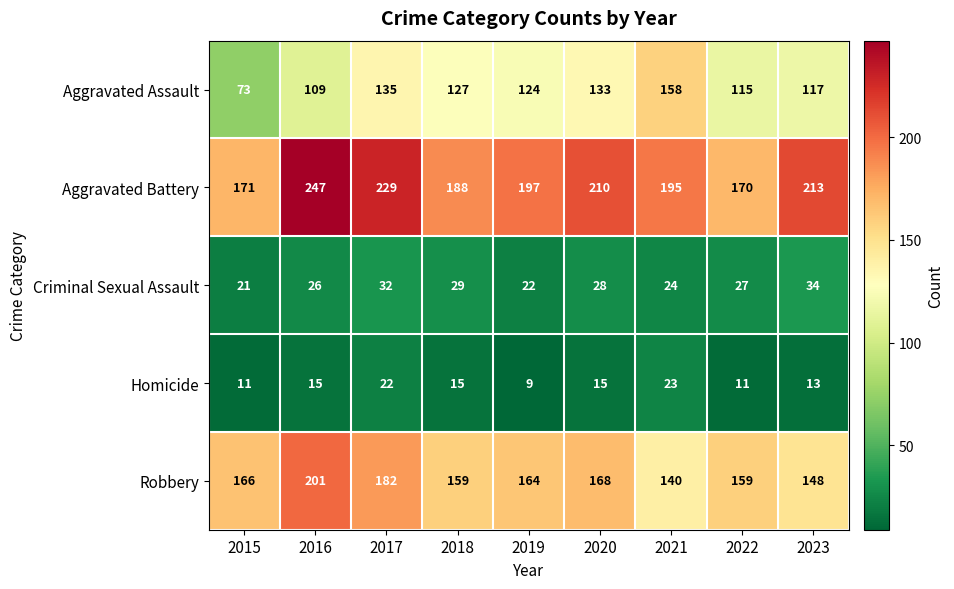

True or false: Aggravated Battery has a value of 85 at 2016.

False